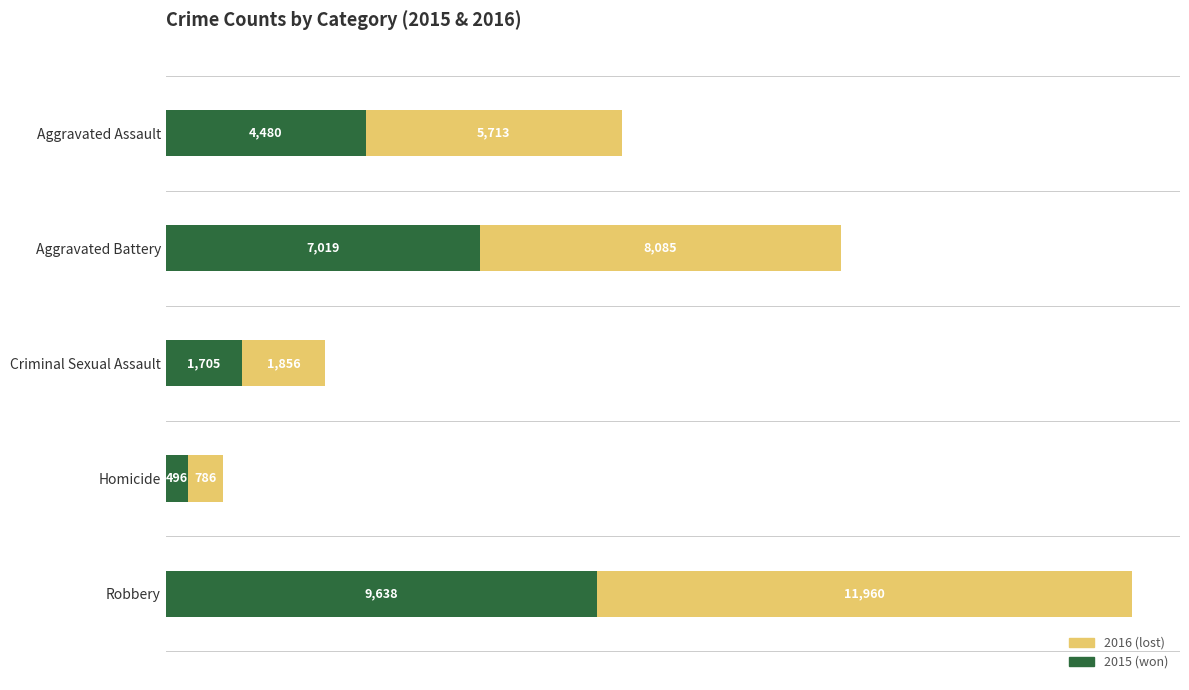

At which category is the sum across all series the highest?

Robbery